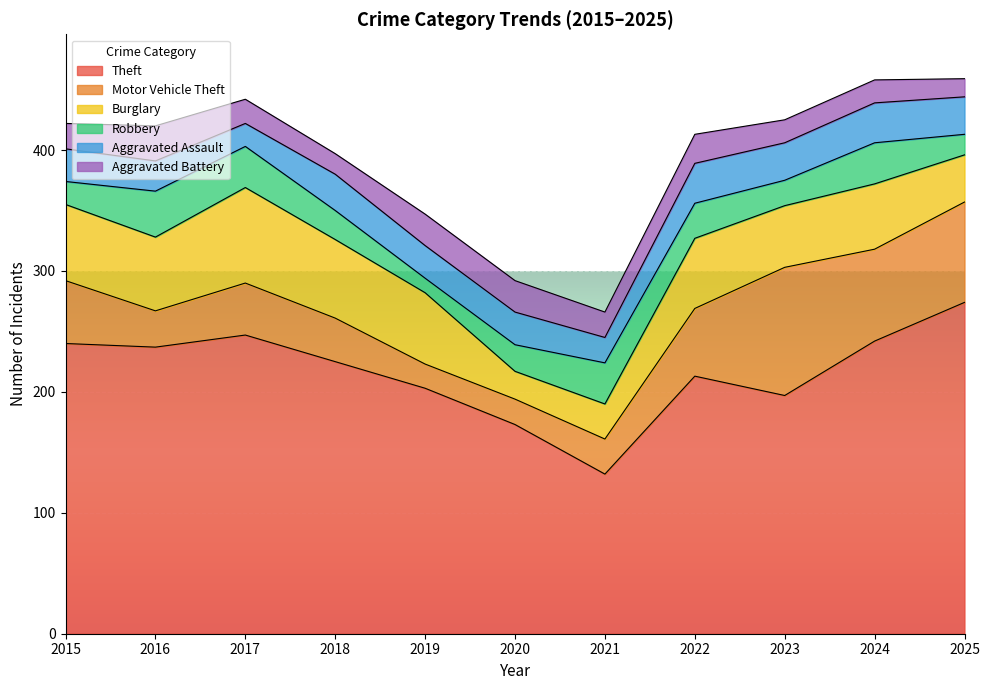

What is the total value across all series at 2018?

397